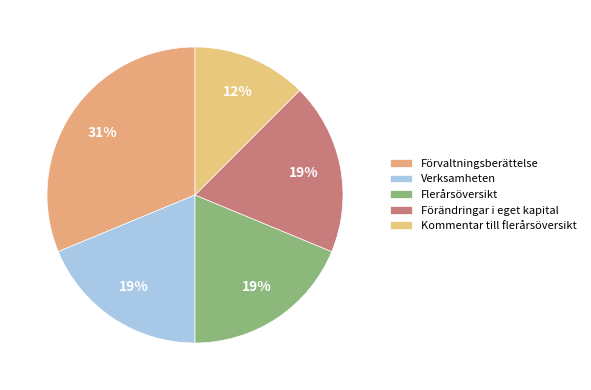

Does Förvaltningsberättelse represent more than half of the total?

No